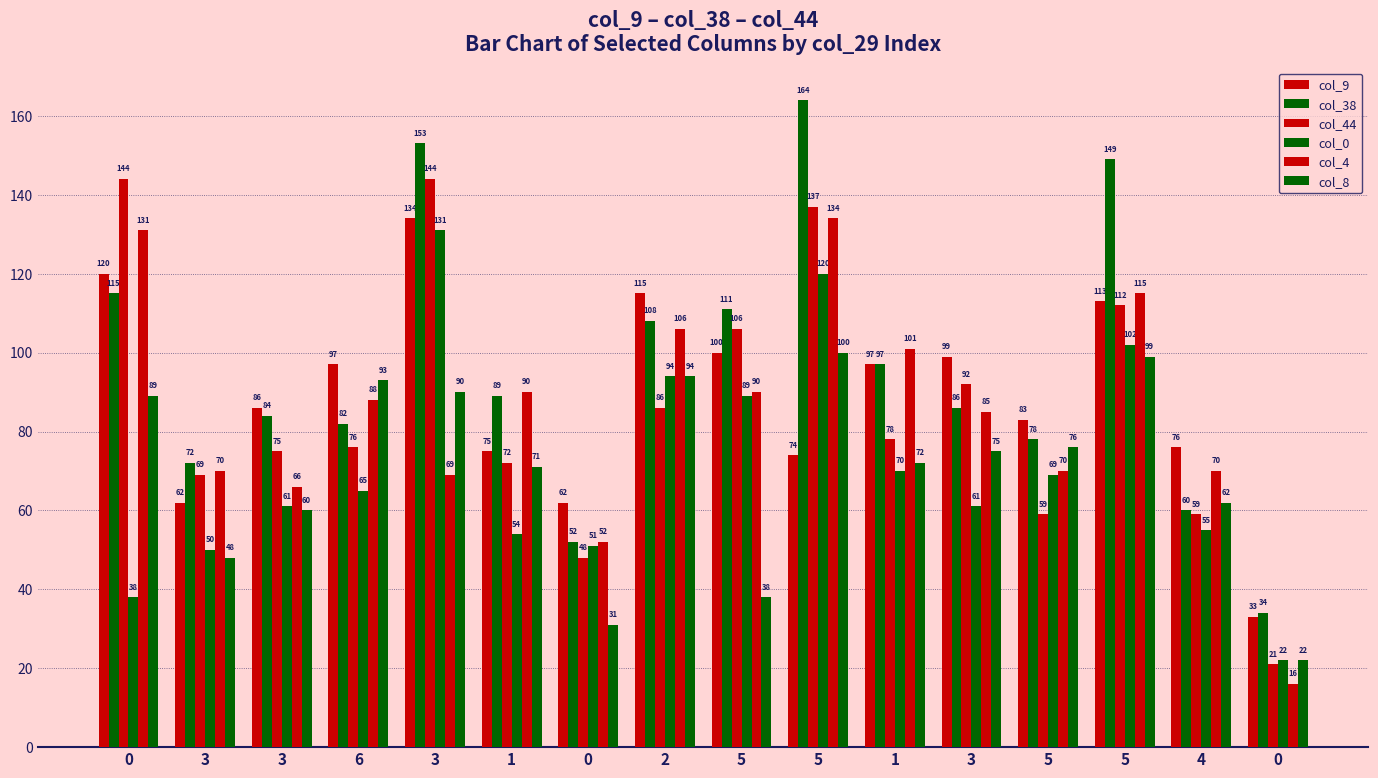

Does the chart contain any negative values?

No